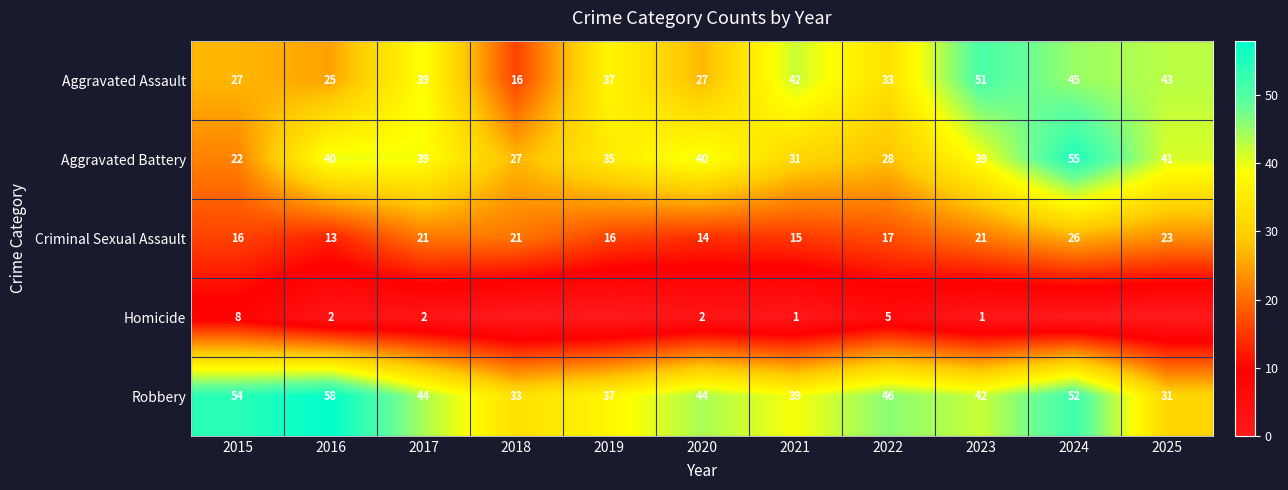

The Homicide series shows 1 at 2021. True or false?

True